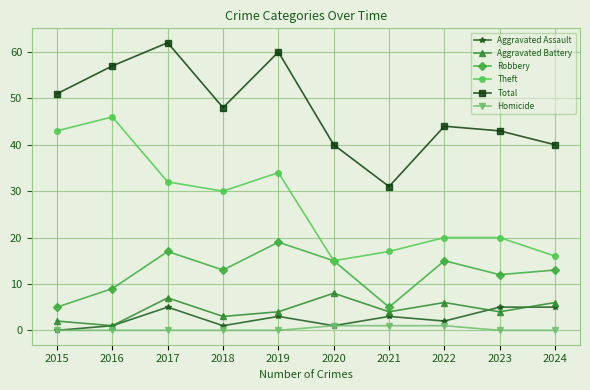

What is the spread (max minus min) of values at 2023?

43